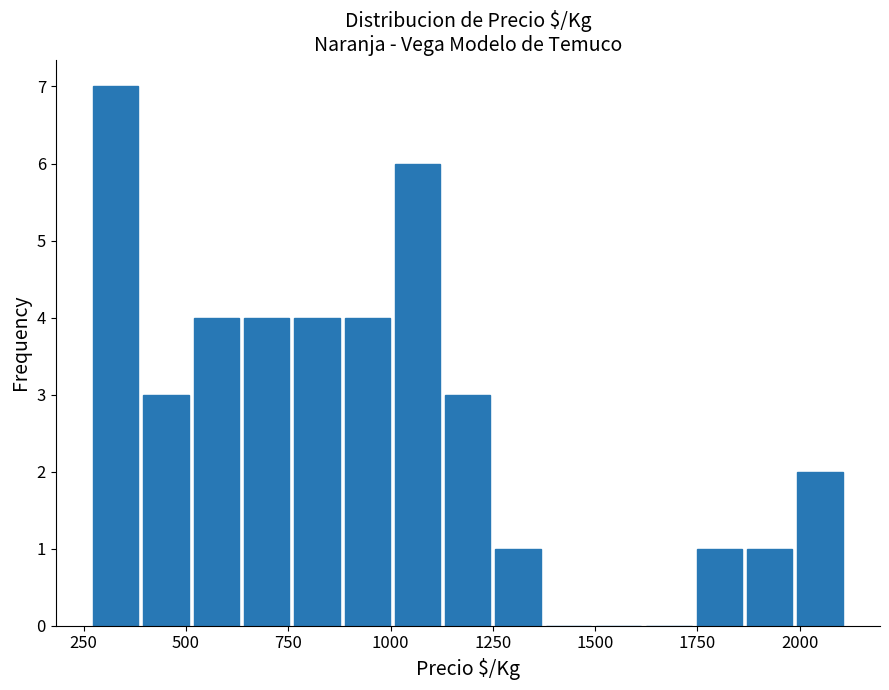

Around what value on the x-axis is the tallest bar? Give the approximate position of its centre, as read against the axis.

350